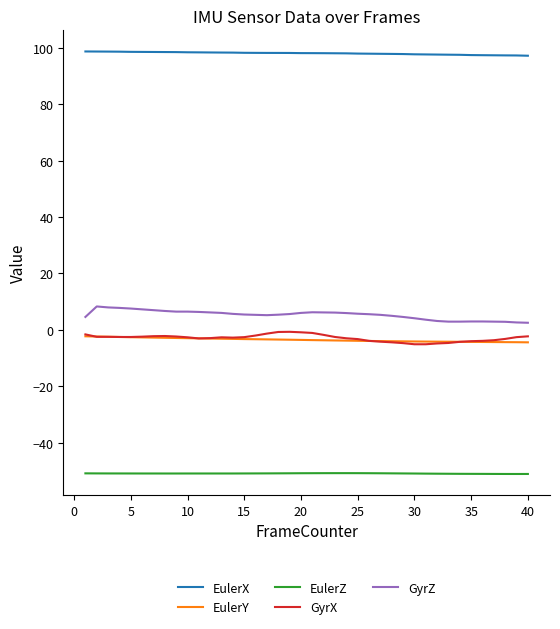

True or false: EulerZ and GyrX cross at least once.

False